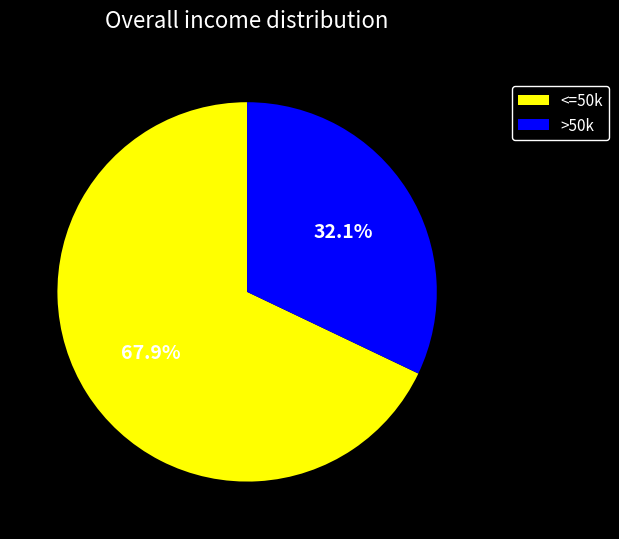

Does any single category account for the majority?

Yes